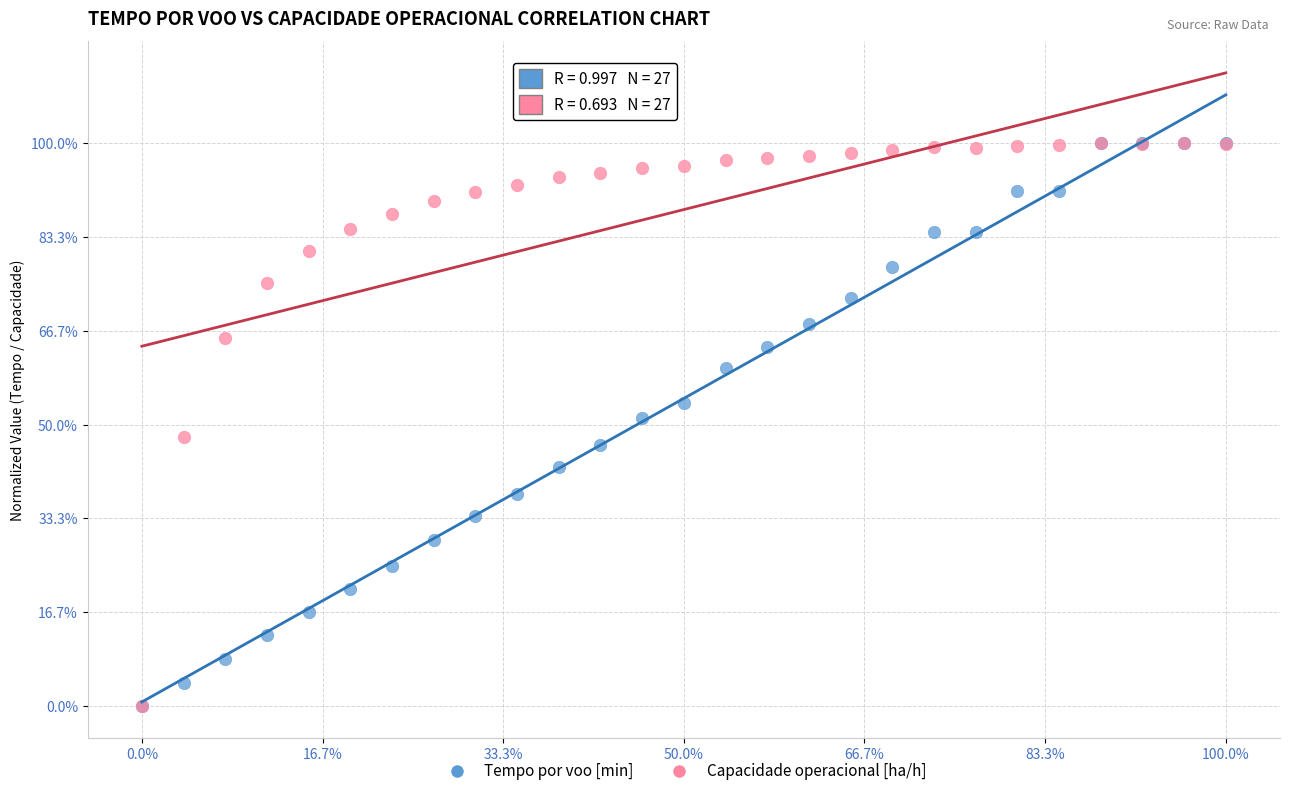

What are all the series names shown in the legend?

Tempo por voo [min], Capacidade operacional [ha/h]